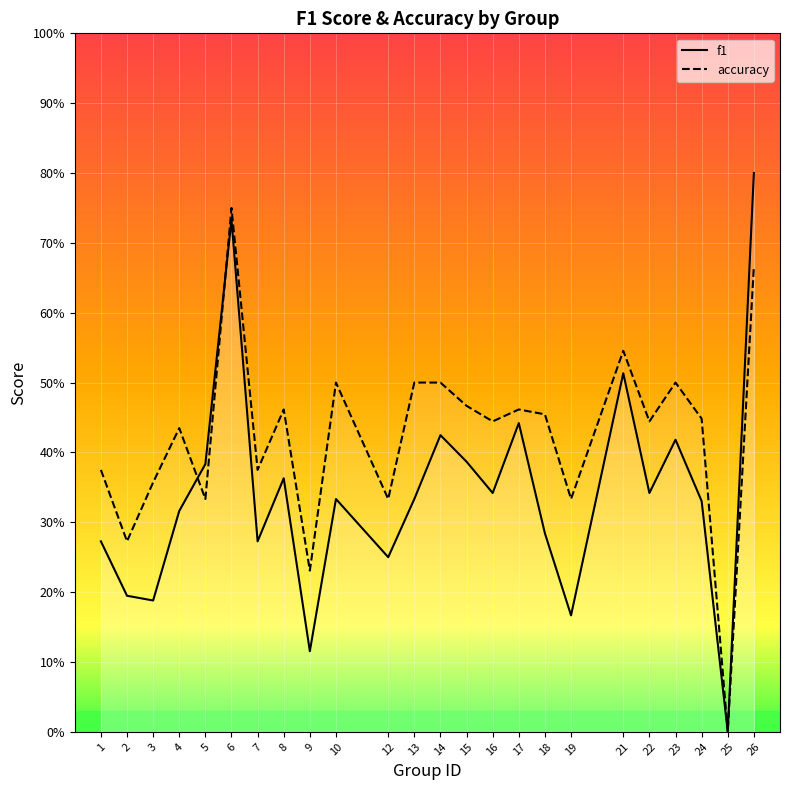

What is the value of the f1 point at the 4th from the left?

0.3